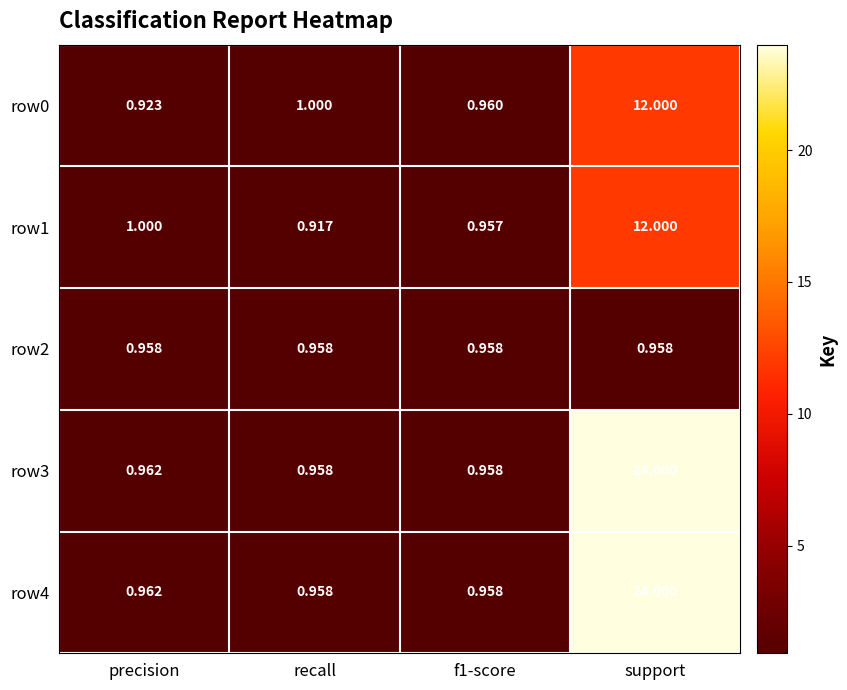

At which label is row3 closest to 12?

precision